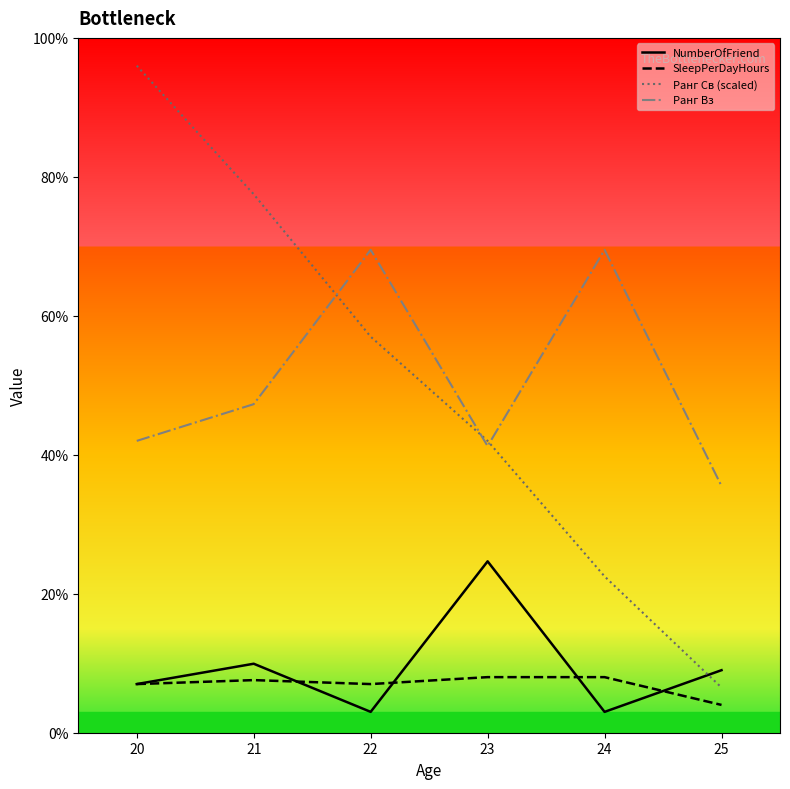

Is the value of NumberOfFriend at 22 greater than the value of SleepPerDayHours at 23?

No